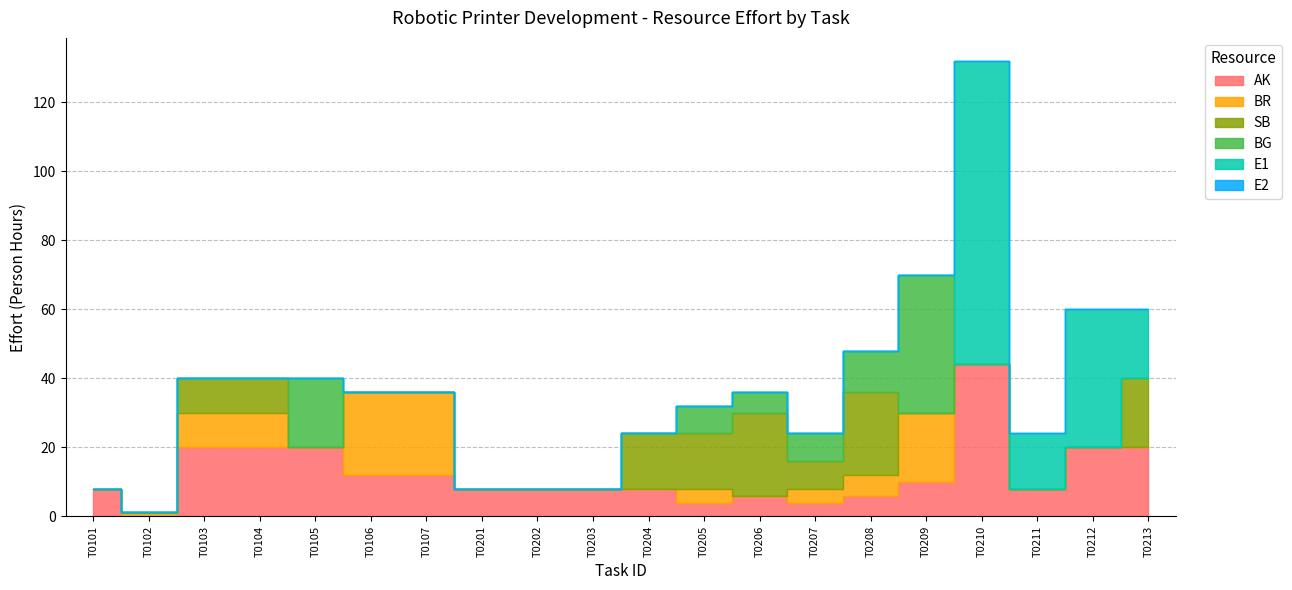

Which series changed the most between T0103 and T0206?

AK